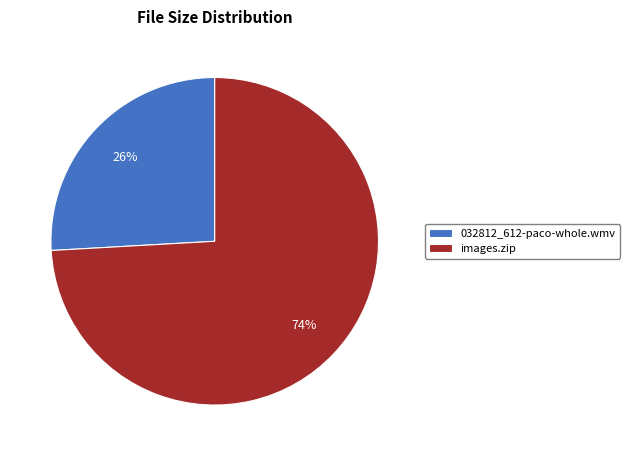

Count the number of slices in the pie.

2